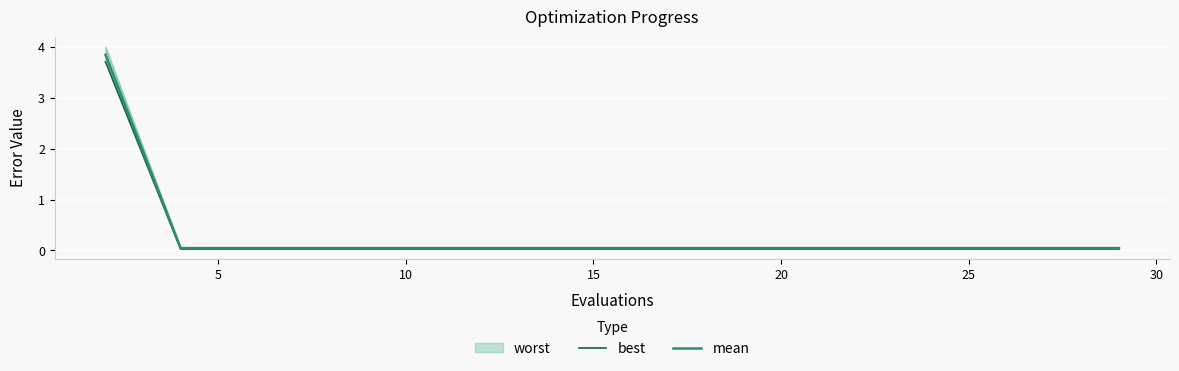

True or false: best and mean cross at least once.

False